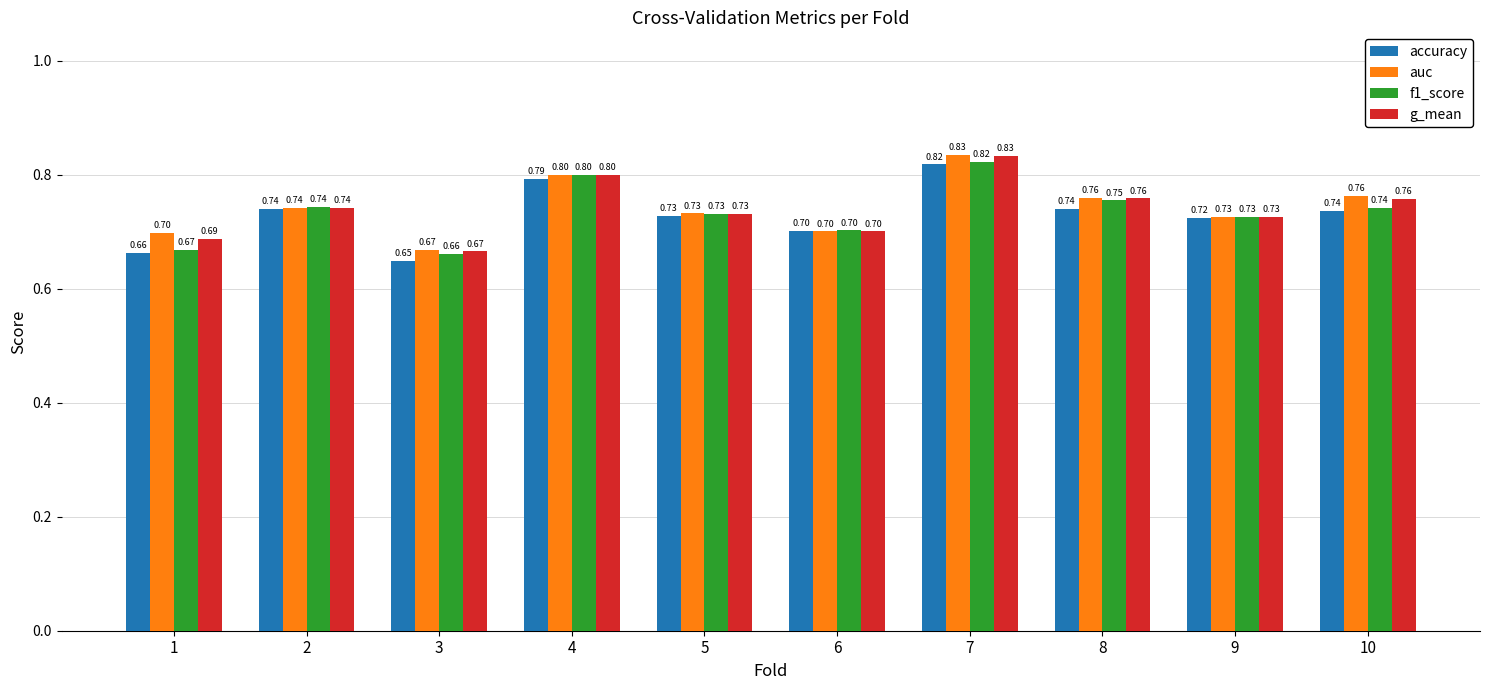

List the series in order of their overall mean, lowest first.

accuracy, f1_score, g_mean, auc